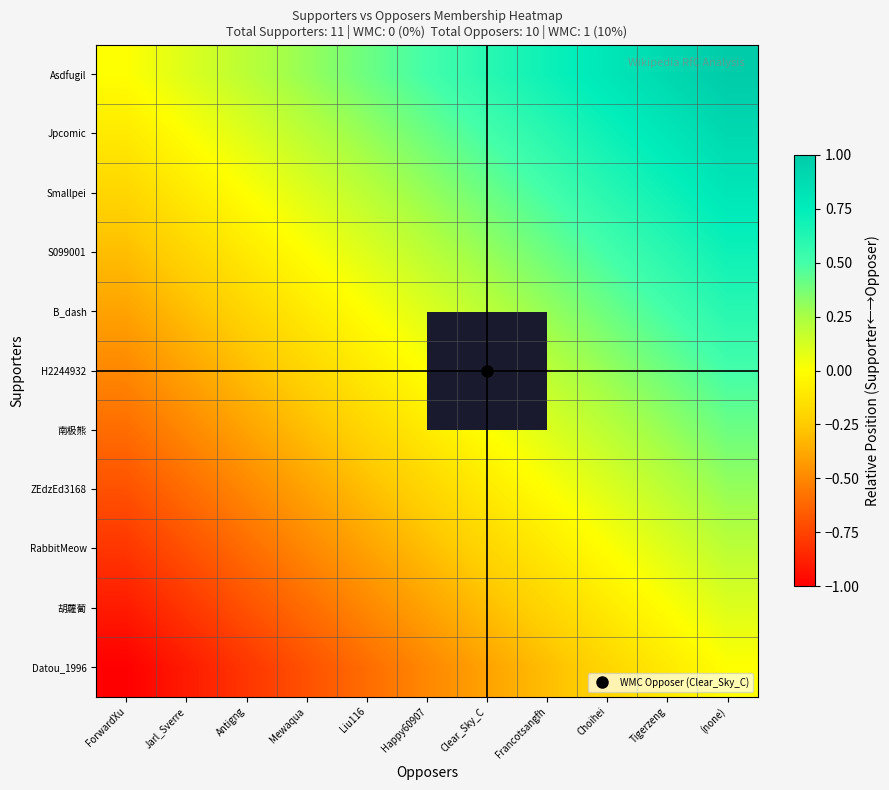

Is it true that S099001 equals 0.9 at (none)?

False